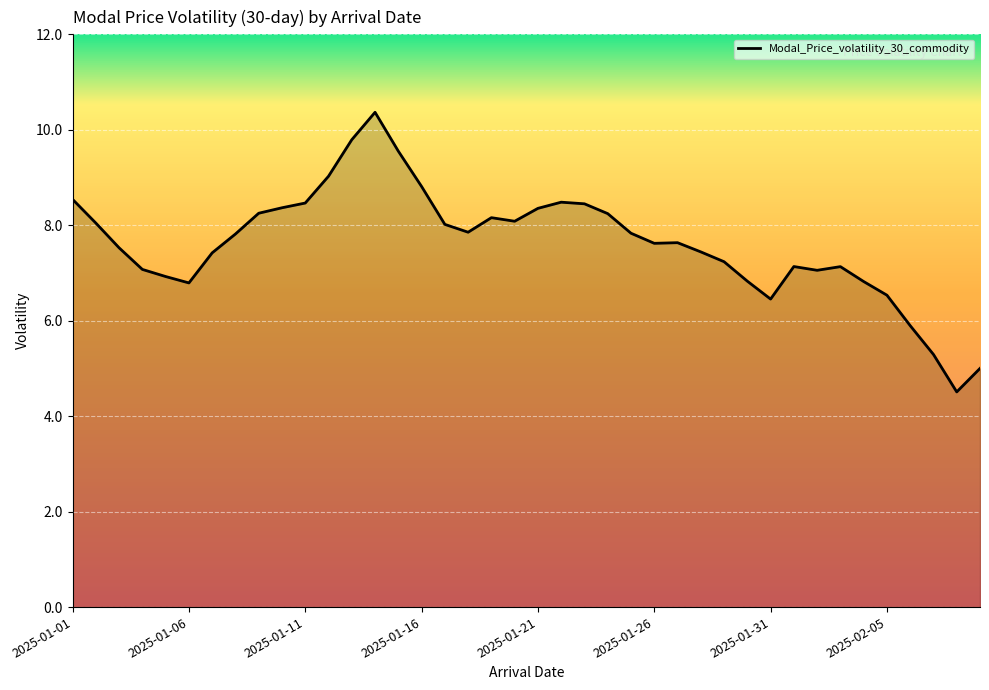

What is the minimum value shown in the chart?

4.5